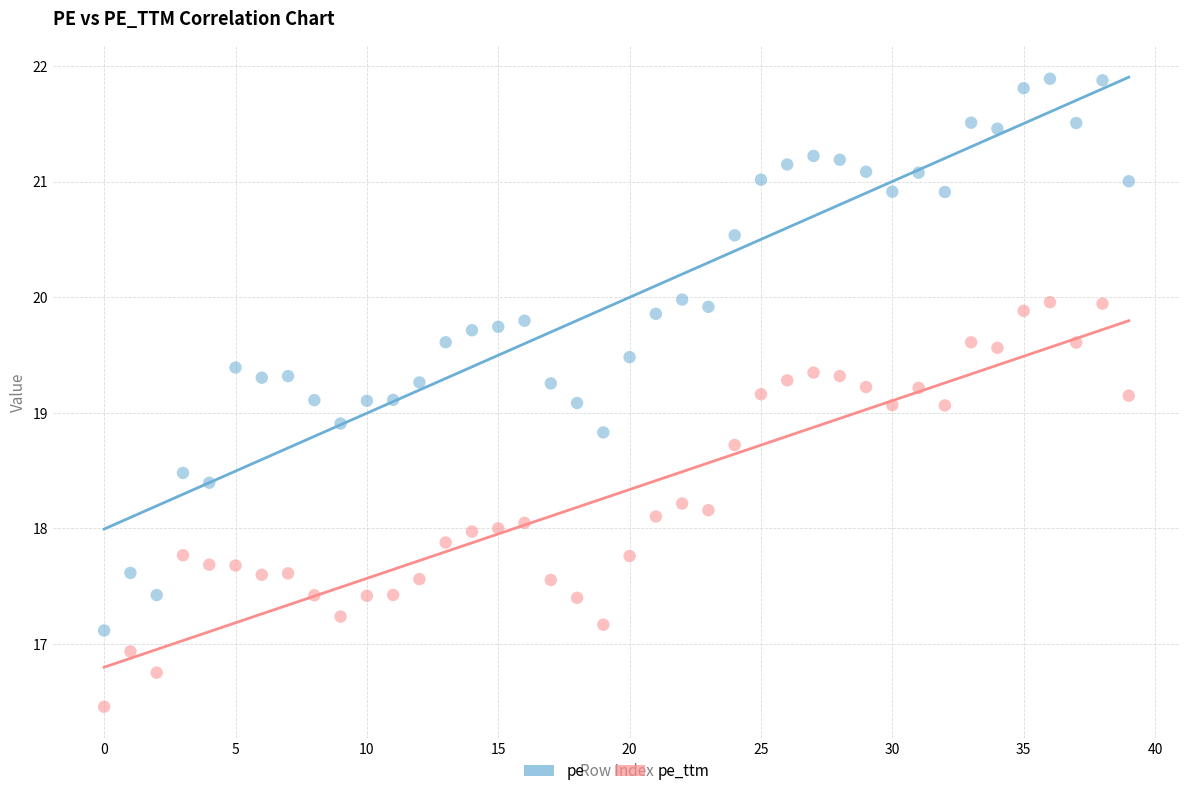

Across all data points, what is the range of Y values (max minus min)?

5.4